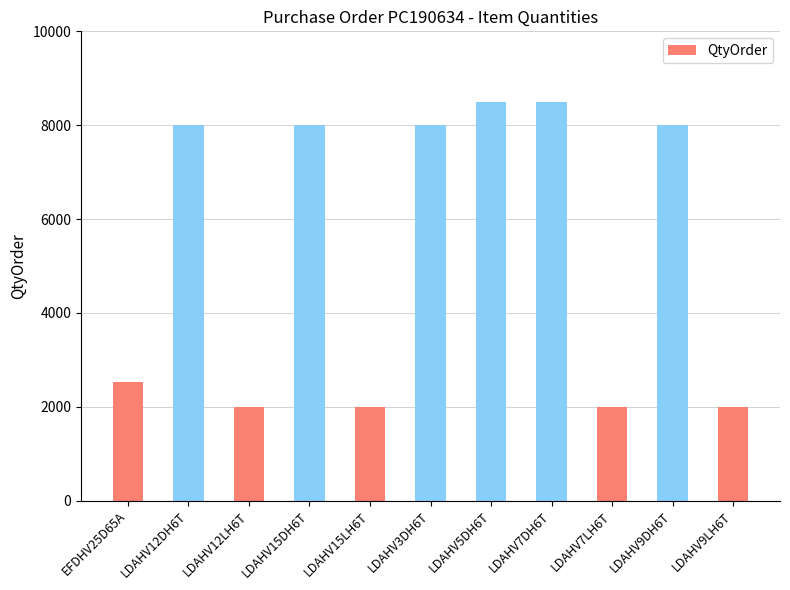

What value does the data have at LDAHV3DH6T, to the nearest 50?

8000